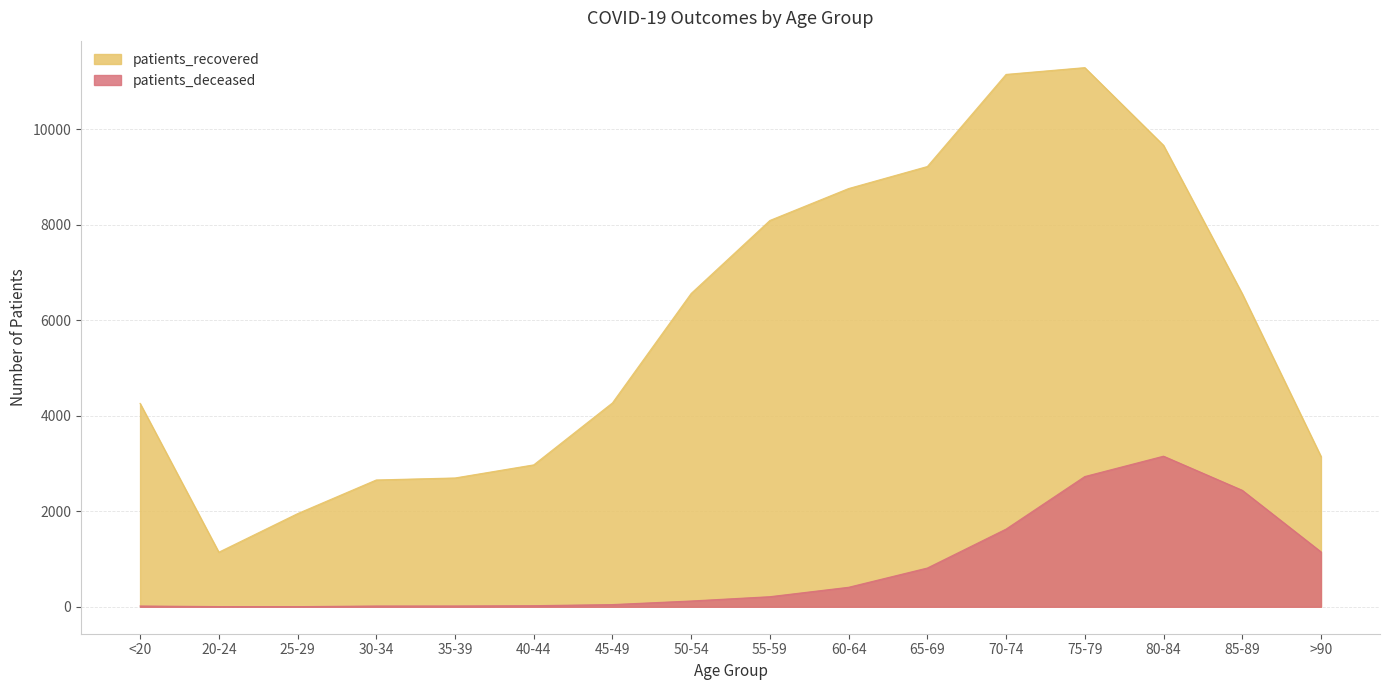

Reading left to right, extract all data points from this chart.

patients_recovered: <20=4257	20-24=1142	25-29=1949	30-34=2654	35-39=2696	40-44=2970	45-49=4267	50-54=6558	55-59=8086	60-64=8754	65-69=9215	70-74=11143	75-79=11285	80-84=9658	85-89=6552	>90=3147
patients_deceased: <20=16	20-24=4	25-29=3	30-34=16	35-39=17	40-44=23	45-49=46	50-54=121	55-59=211	60-64=408	65-69=811	70-74=1626	75-79=2726	80-84=3152	85-89=2438	>90=1149